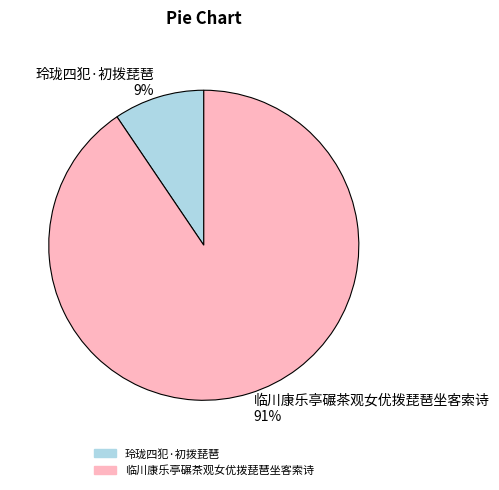

What is the smallest slice in the pie chart?

玲珑四犯·初拨琵琶